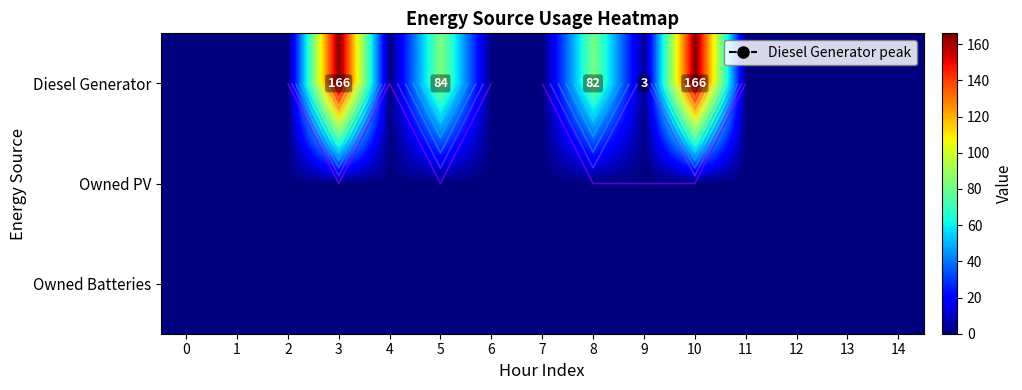

How many data points in Diesel Generator are above 0?

5